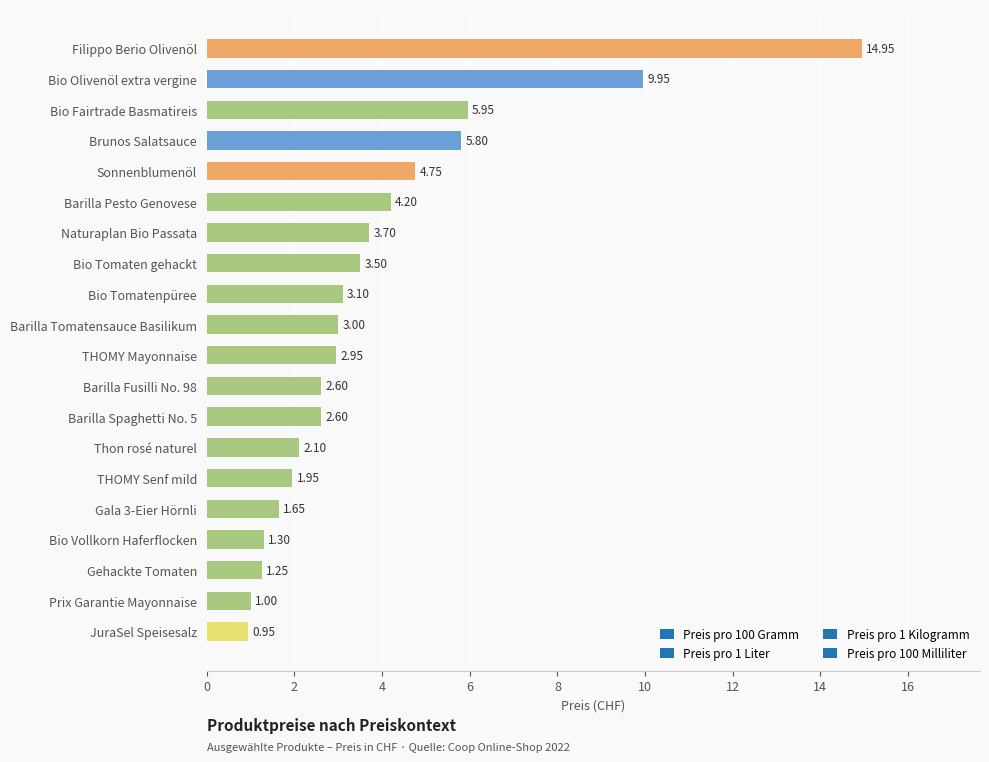

Which label corresponds to the smallest value in the chart?

JuraSel Speisesalz